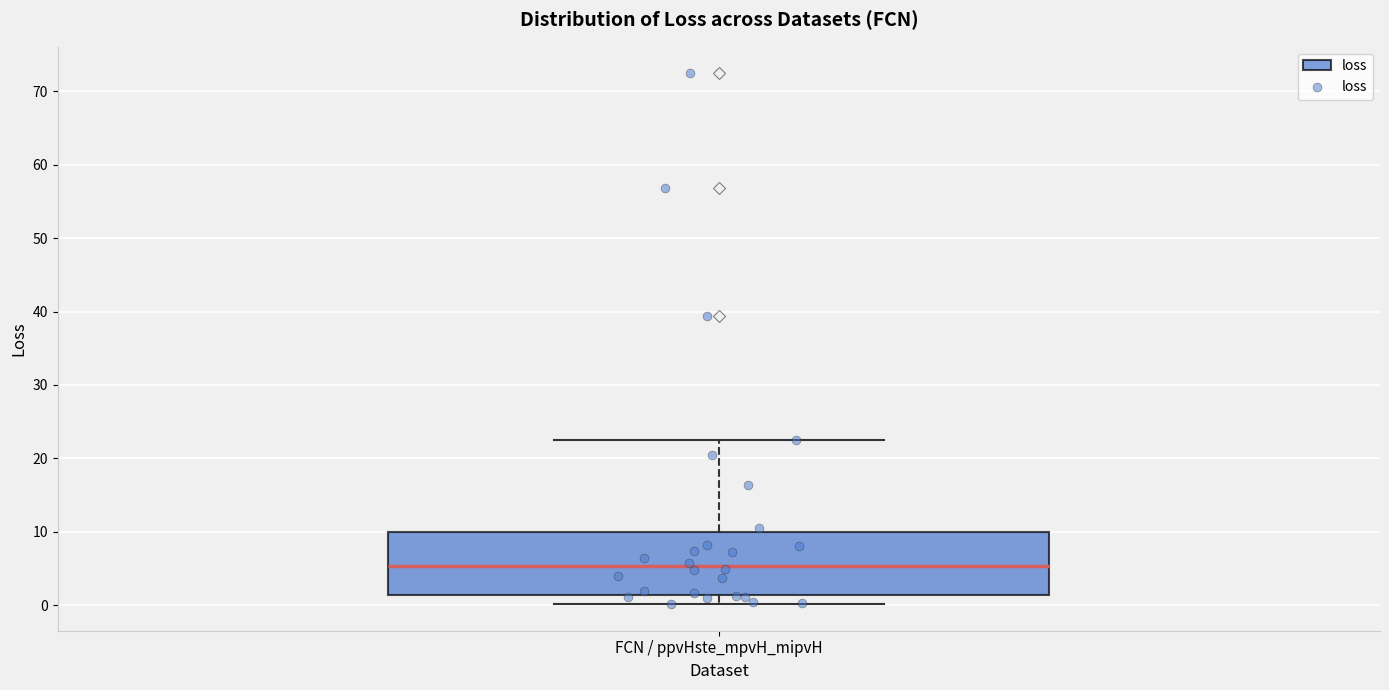

Transcribe this box plot: give where the median line is, the range the box spans, and where the two whiskers end, as read against the y-axis. The values are not printed on the chart, so give them approximately, as read against the axis.

median 5, box 1 to 10, whiskers 0 to 22